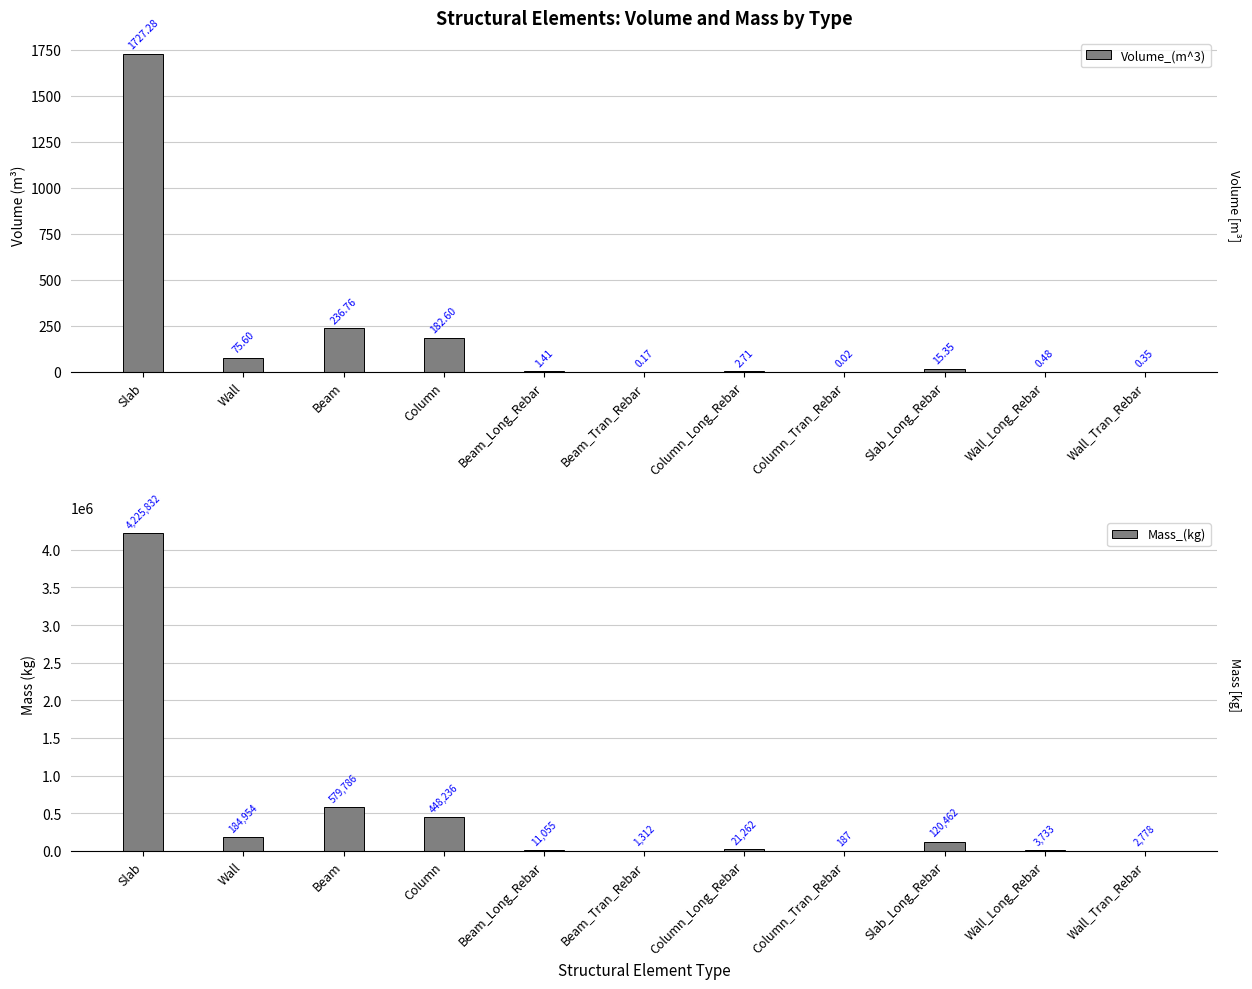

What is the sum of all Volume_(m^3) values?

2242.7